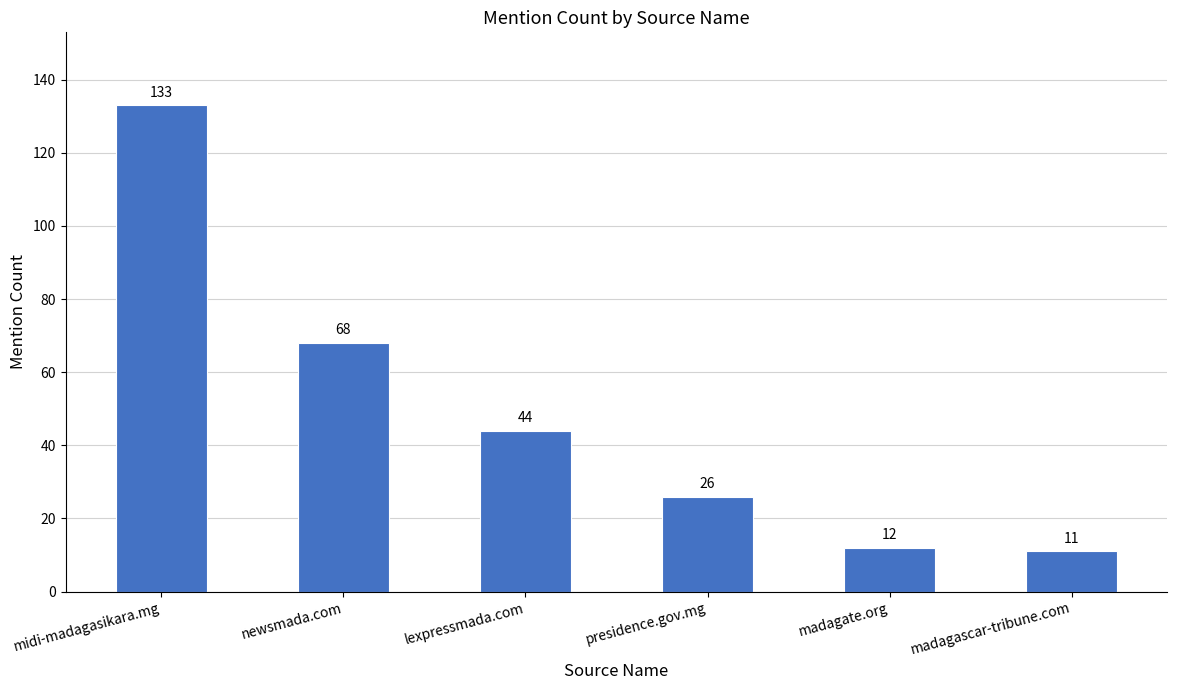

True or false: the data shows 5 at presidence.gov.mg.

False